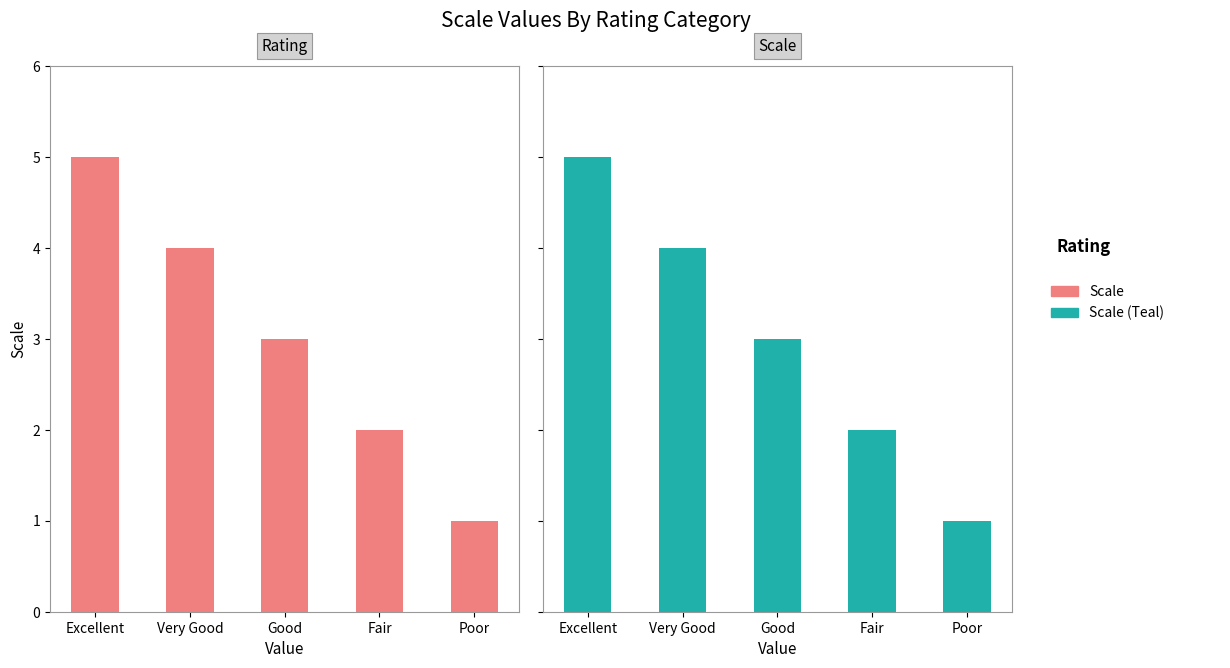

The Scale (Teal) series shows 1 at Poor. True or false?

True